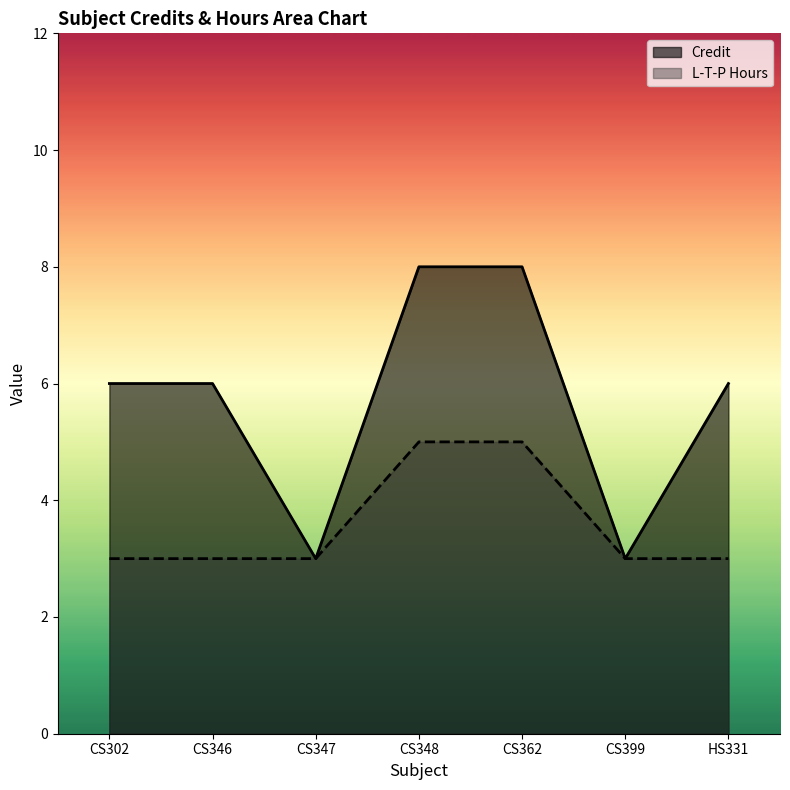

The value of Credit at CS362 is 12. True or false?

False